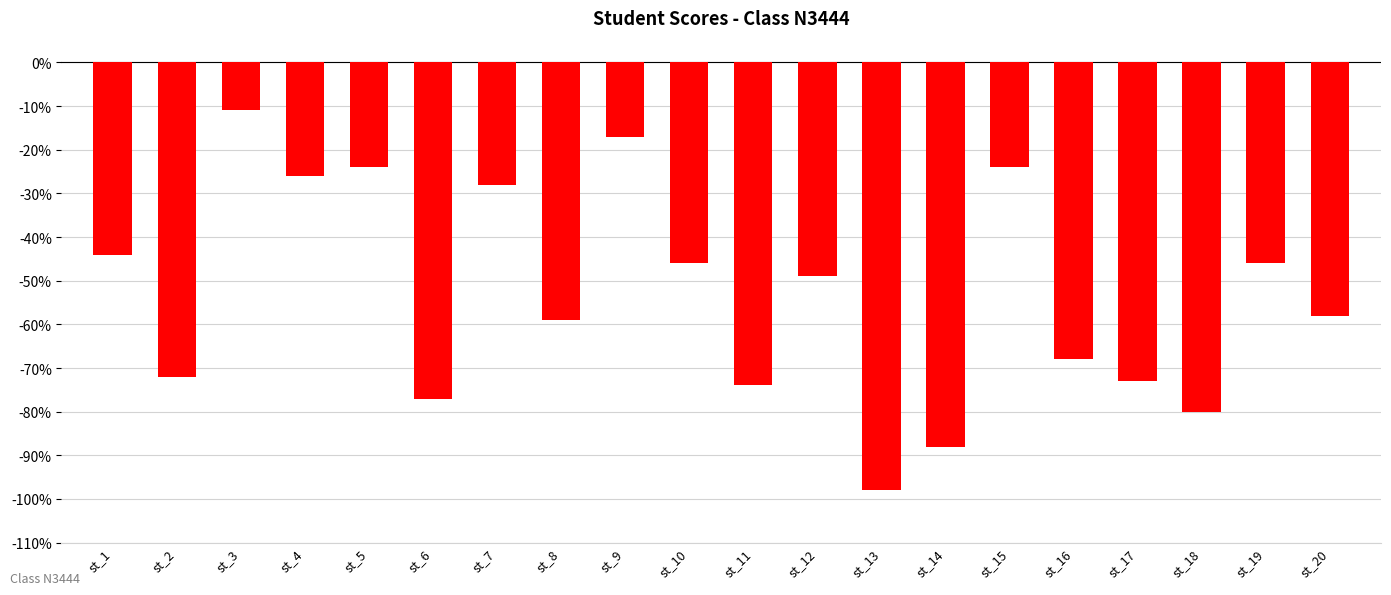

Count the number of data series in this chart.

1